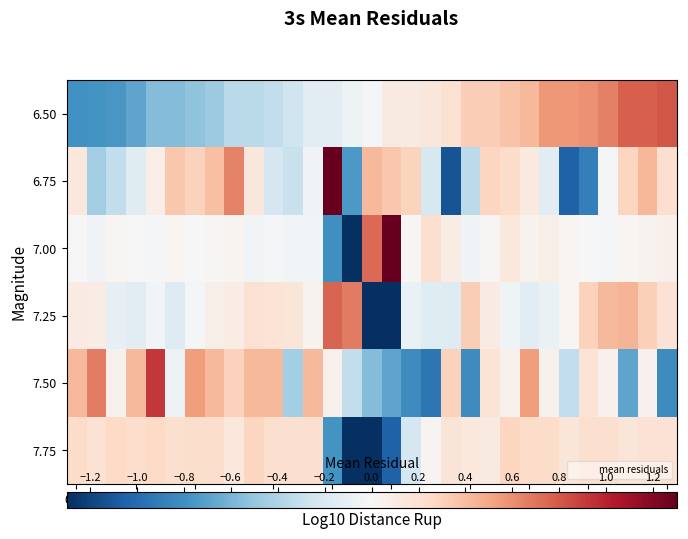

Which category has the highest value across all series?

1.00